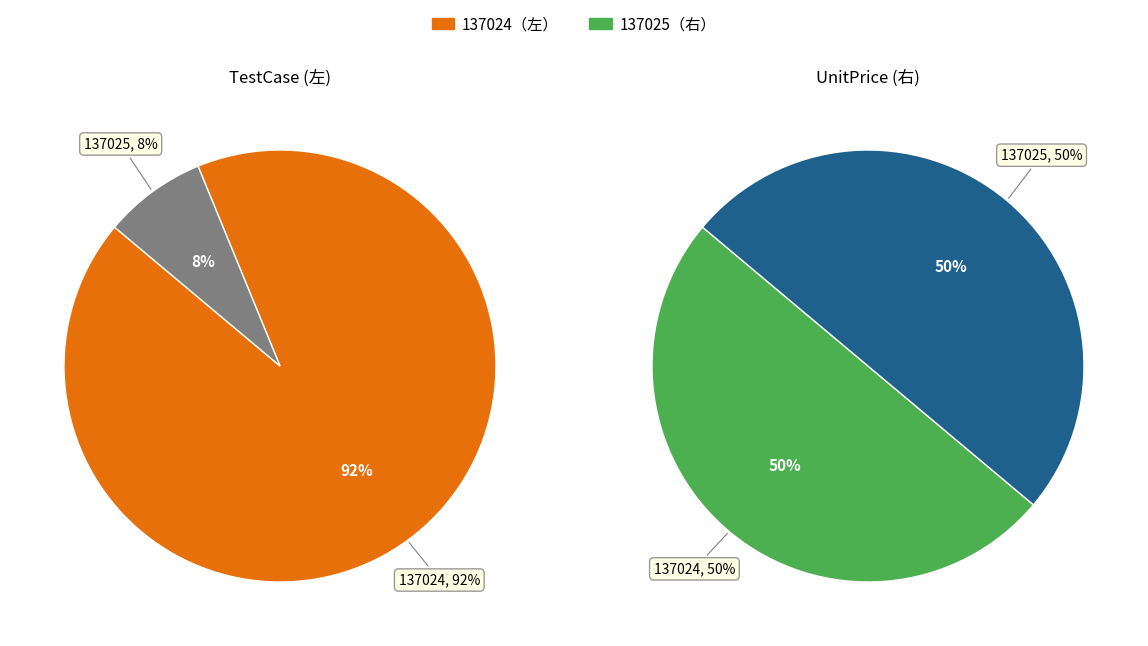

Approximately how many times larger is the value at 137024 compared to 137025?

12.0